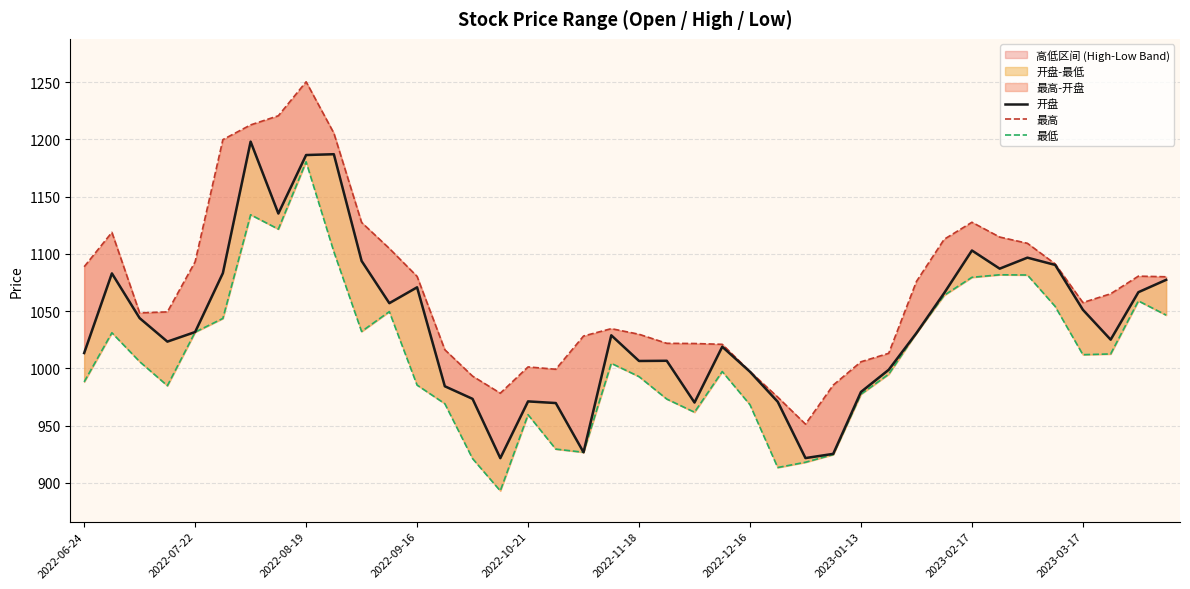

True or false: 开盘 and 最高 intersect in this chart.

False